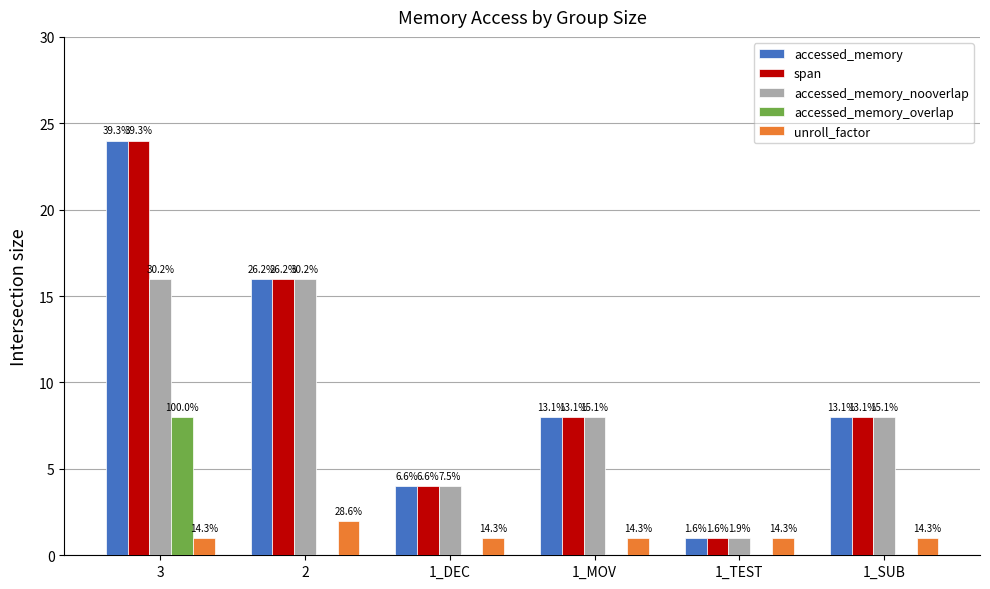

What are all the series names shown in the legend?

accessed_memory, span, accessed_memory_nooverlap, accessed_memory_overlap, unroll_factor